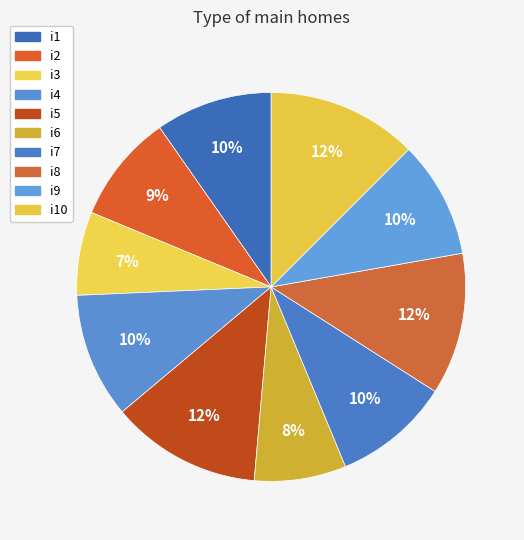

Is there any slice that represents more than half of the pie?

No